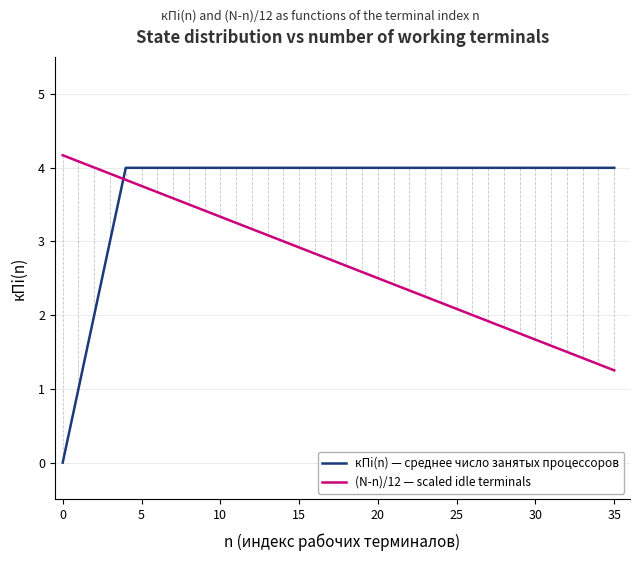

Which series has the largest range (max minus min)?

кПi(n) — среднее число занятых процессоров